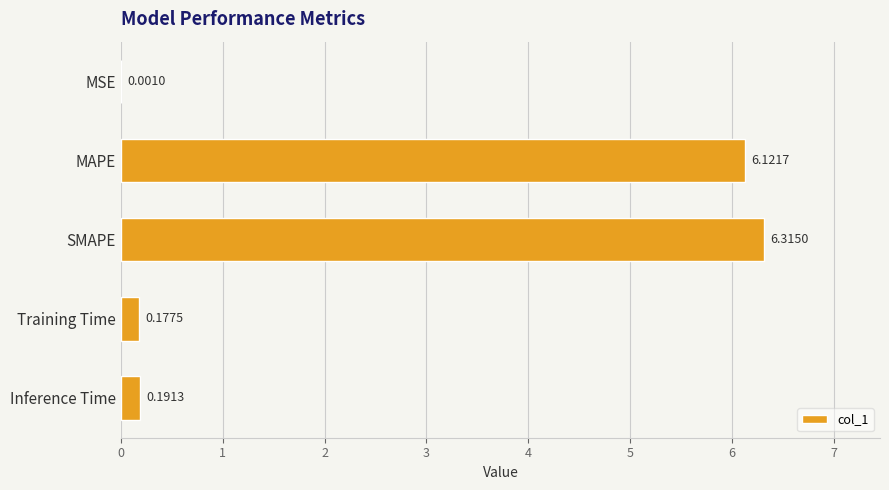

Which label corresponds to the largest value in the chart?

SMAPE